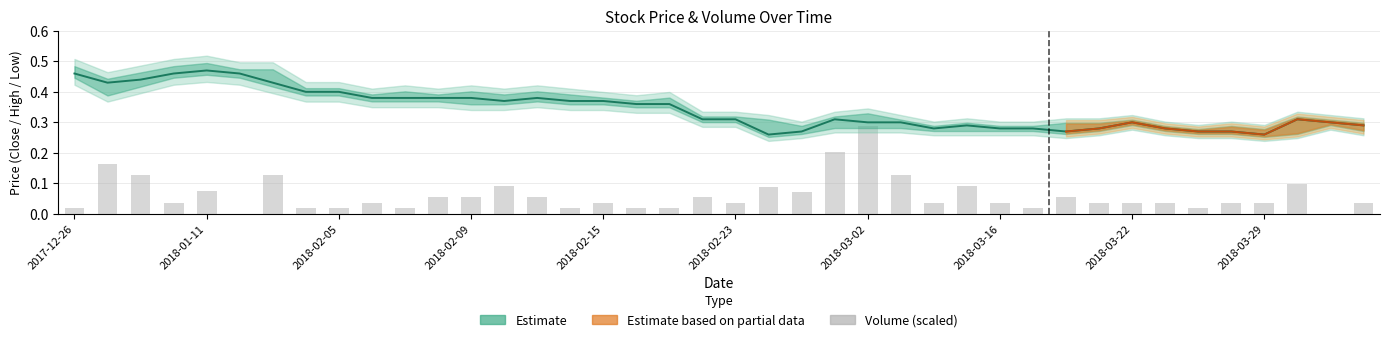

What is the highest value of the High series?

0.5